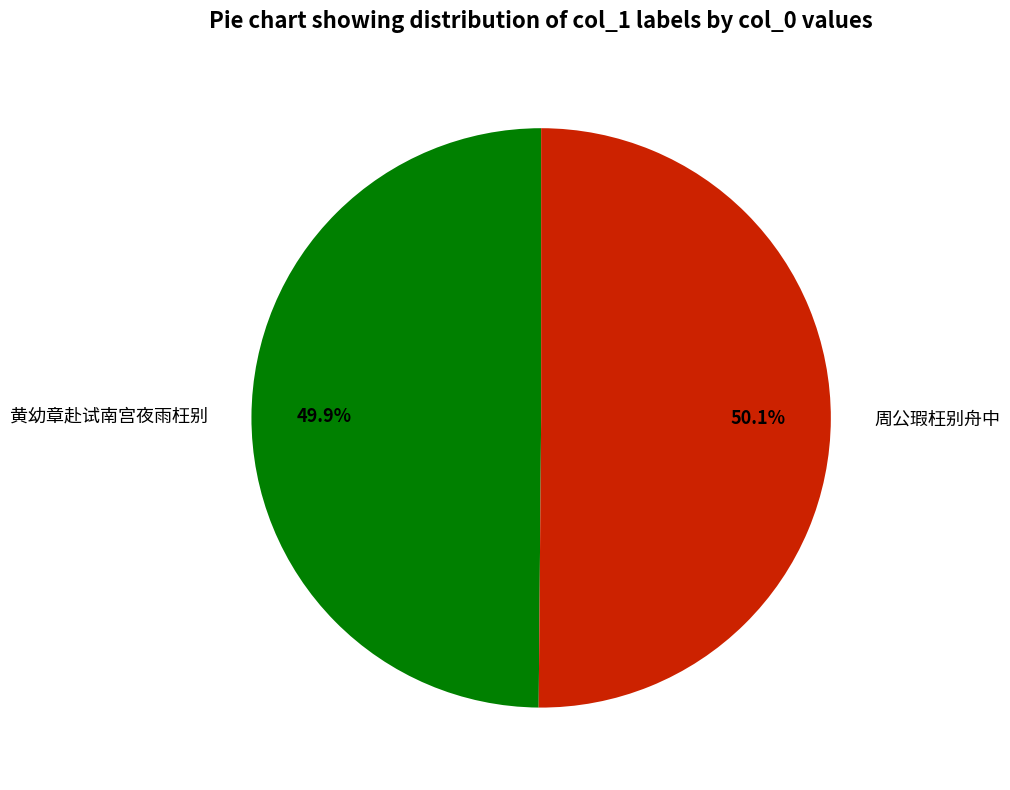

Is there a majority slice in this chart?

Yes